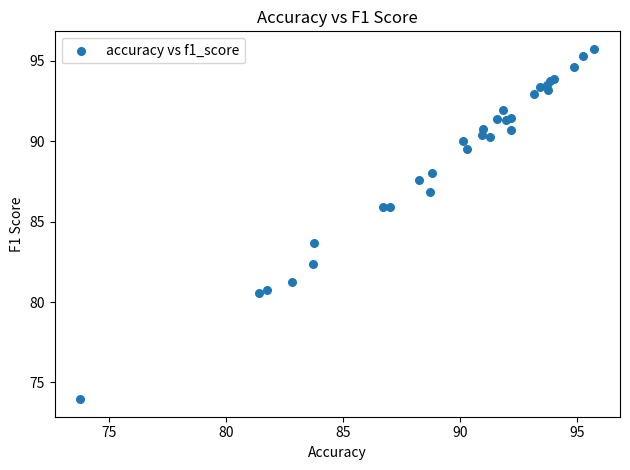

What Y value in the scatter plot is closest to 84?

83.7